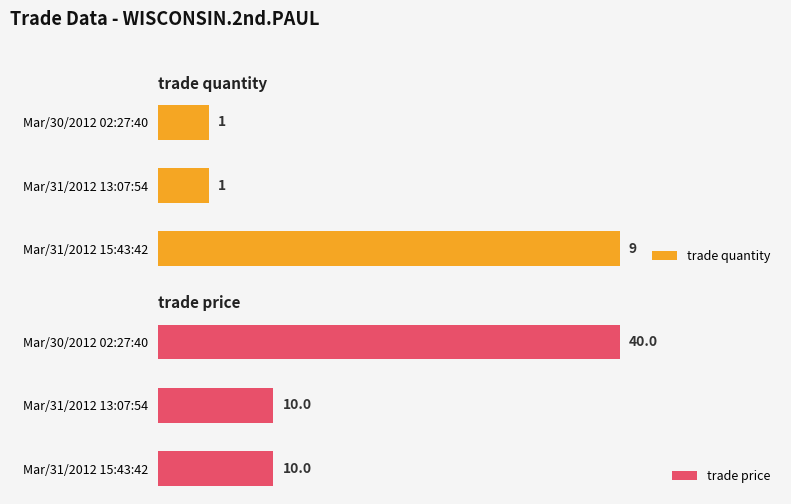

Which category has the highest value in the trade price series?

Mar/30/2012 02:27:40